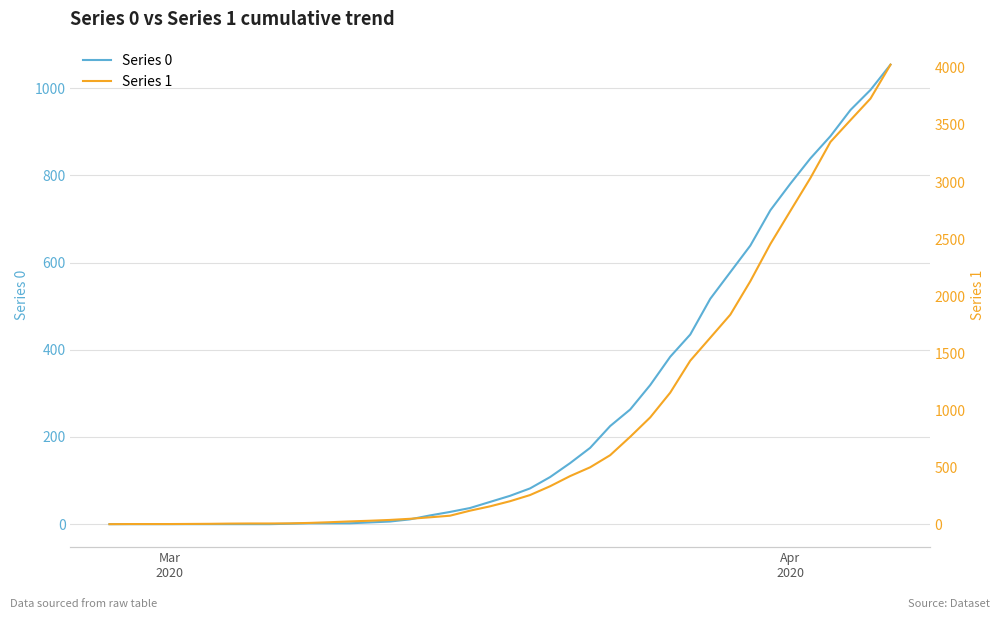

Is the value of Series 0 at 18 greater than the value of Series 1 at 15?

No